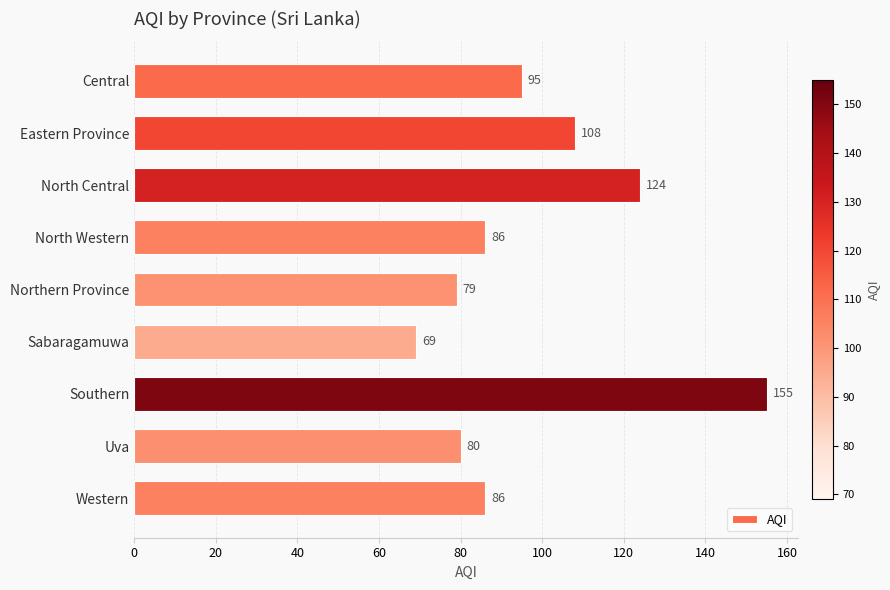

What is the change in value from Uva to Western?

+6